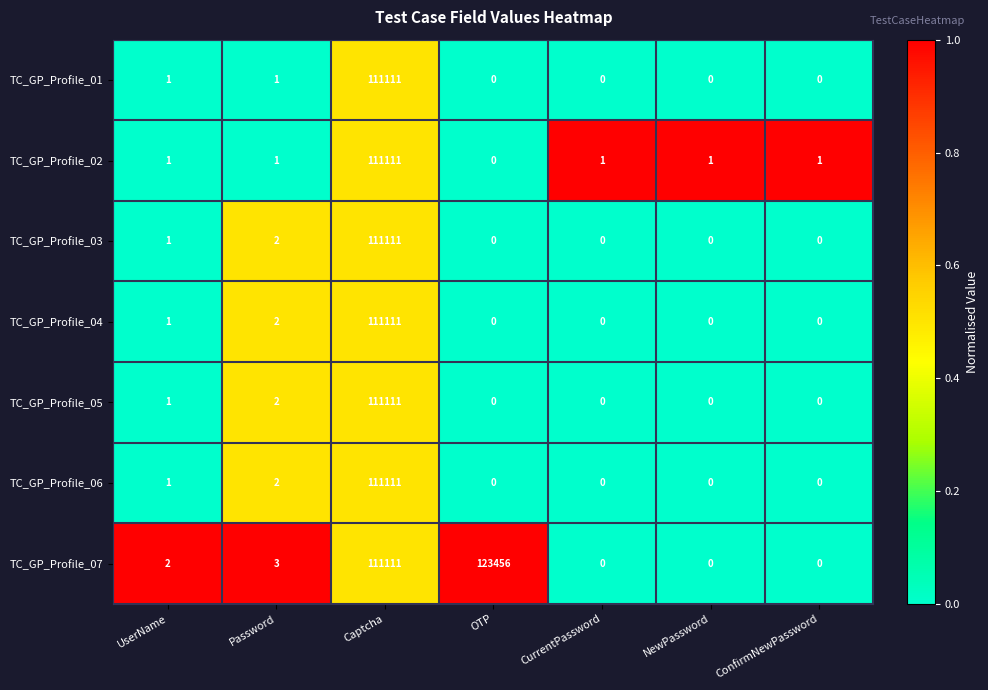

Which series has the largest range (max minus min)?

TC_GP_Profile_07